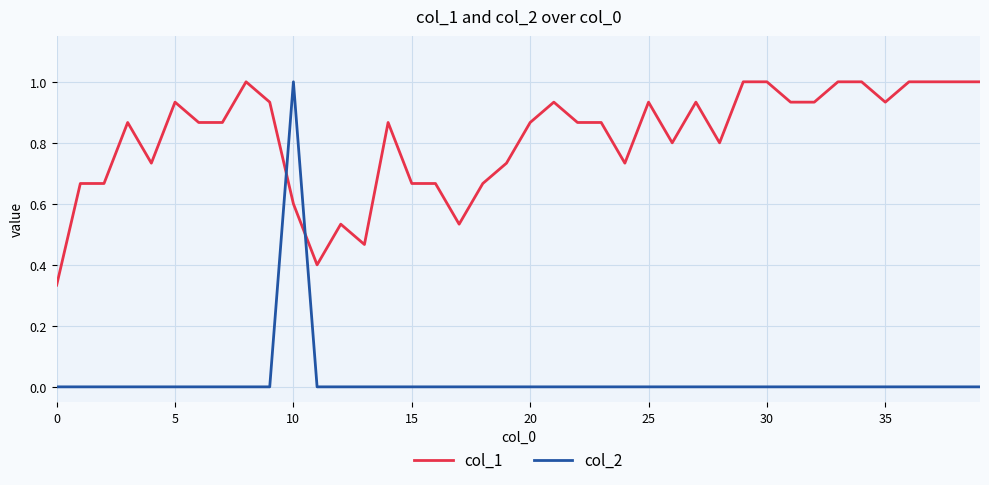

Rank the series by their average value, from lowest to highest.

col_2, col_1